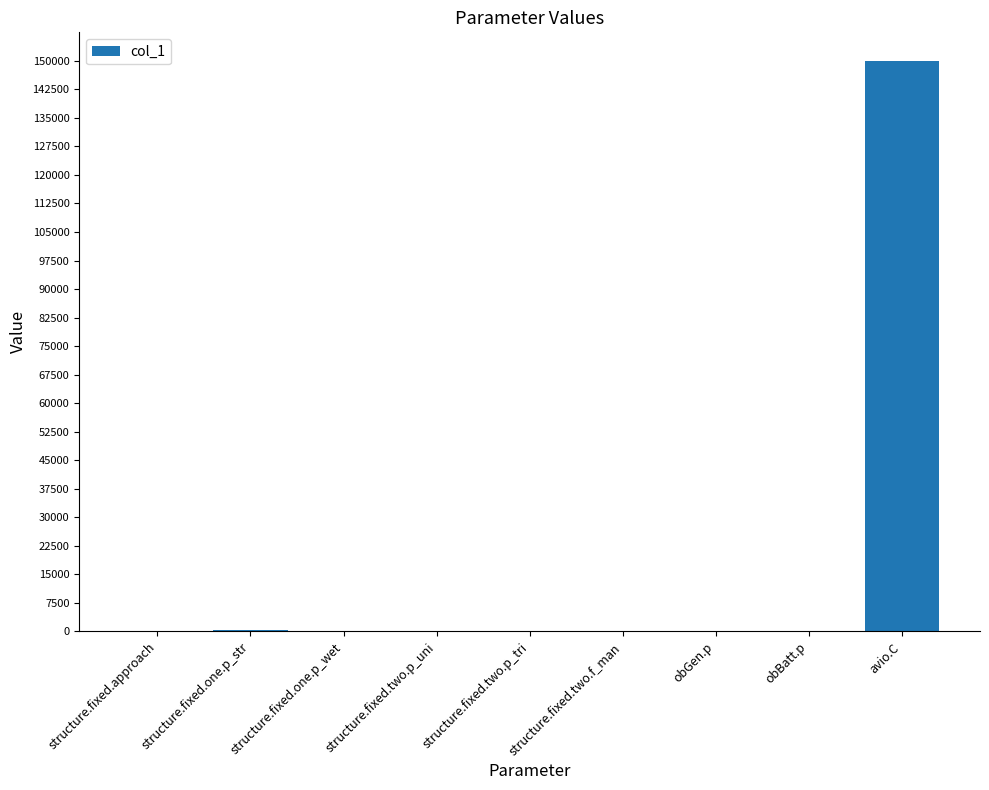

Which label corresponds to the largest value in the chart?

avio.C